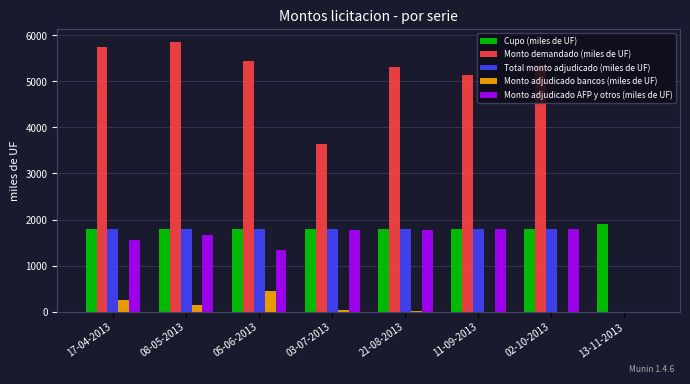

The value of Monto adjudicado AFP y otros (miles de UF) at 21-08-2013 is 2558. True or false?

False